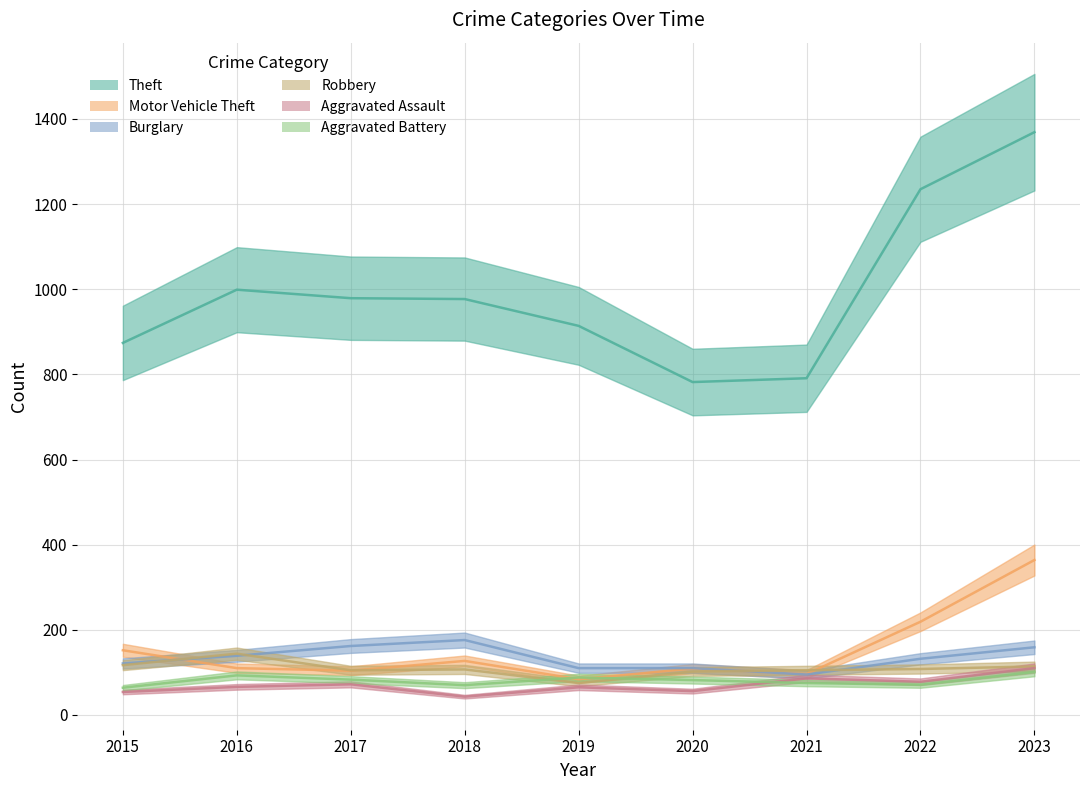

Where does the Aggravated Assault series first go above 66?

2017